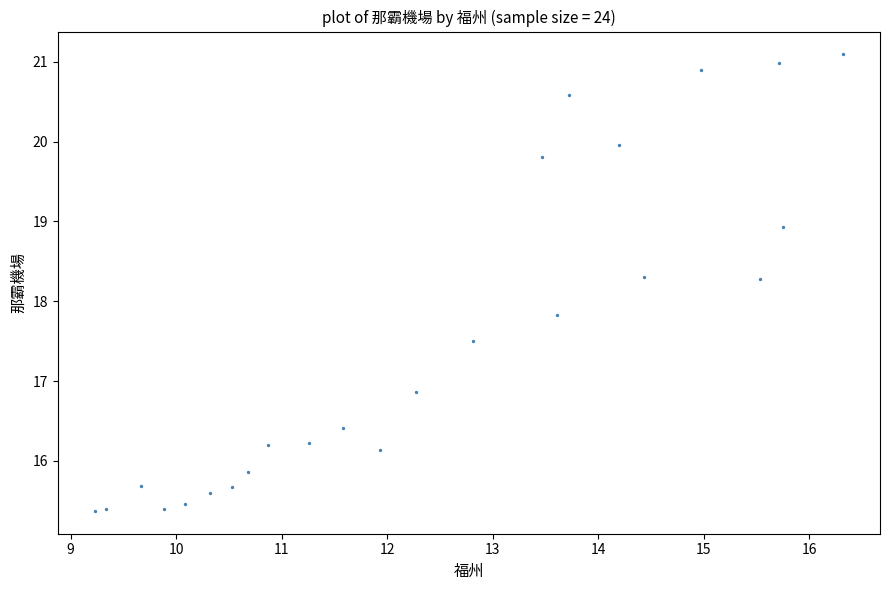

What is the range of Y values (max minus min)?

5.7